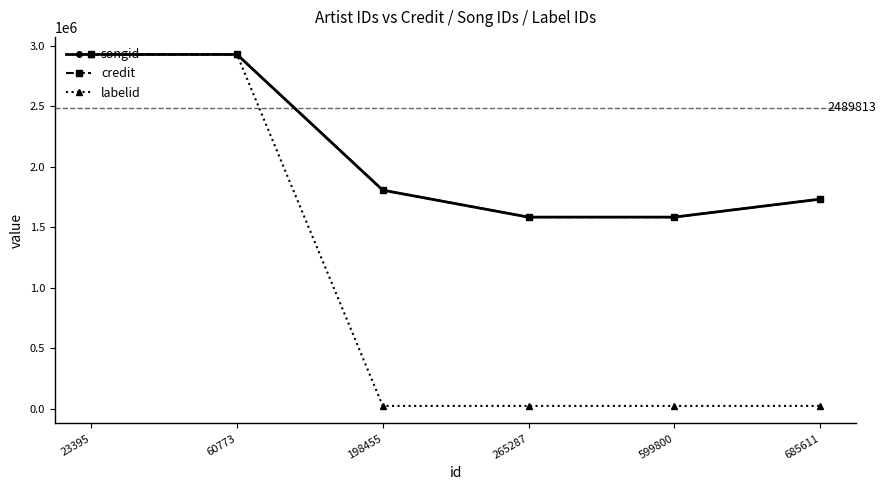

Does the chart have visible grid lines?

No